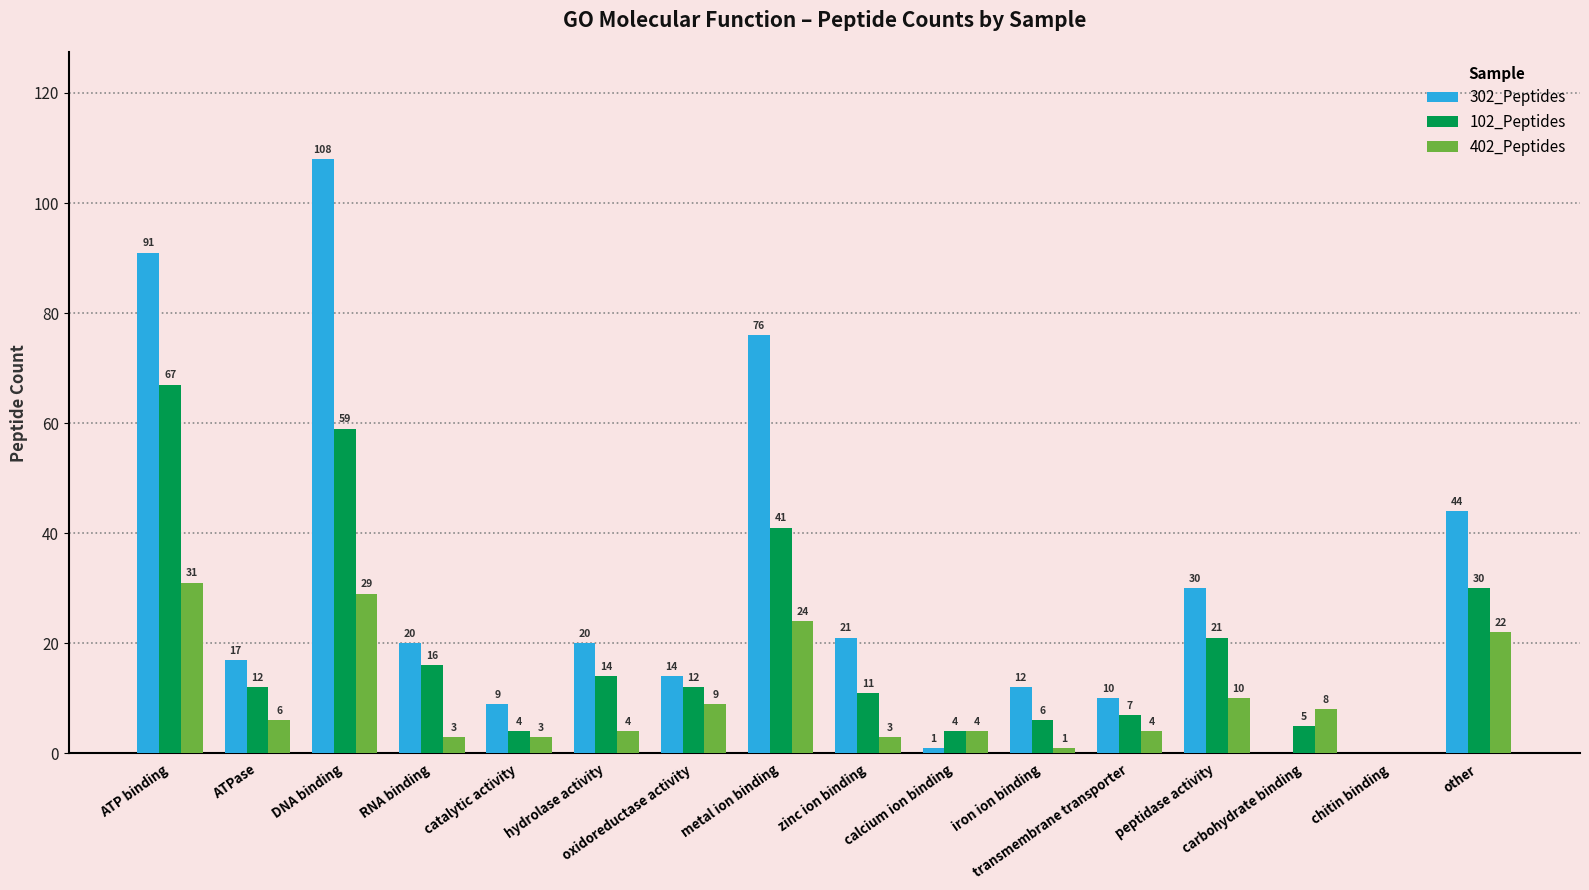

Reading left to right, extract all data points from this chart.

302_Peptides: ATP binding=91	ATPase=17	DNA binding=108	RNA binding=20	catalytic activity=9	hydrolase activity=20	oxidoreductase activity=14	metal ion binding=76	zinc ion binding=21	calcium ion binding=1	iron ion binding=12	transmembrane transporter=10	peptidase activity=30	carbohydrate binding=0	chitin binding=0	other=44
102_Peptides: ATP binding=67	ATPase=12	DNA binding=59	RNA binding=16	catalytic activity=4	hydrolase activity=14	oxidoreductase activity=12	metal ion binding=41	zinc ion binding=11	calcium ion binding=4	iron ion binding=6	transmembrane transporter=7	peptidase activity=21	carbohydrate binding=5	chitin binding=0	other=30
402_Peptides: ATP binding=31	ATPase=6	DNA binding=29	RNA binding=3	catalytic activity=3	hydrolase activity=4	oxidoreductase activity=9	metal ion binding=24	zinc ion binding=3	calcium ion binding=4	iron ion binding=1	transmembrane transporter=4	peptidase activity=10	carbohydrate binding=8	chitin binding=0	other=22